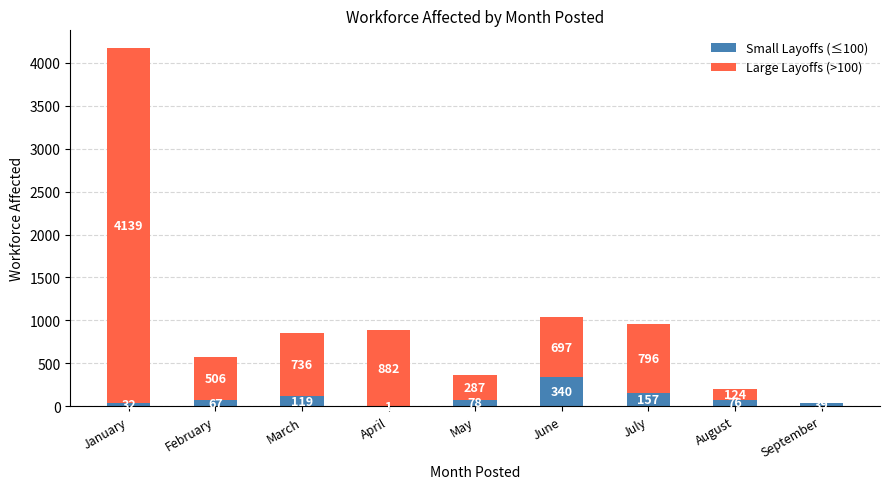

What value does the Small Layoffs (≤100) series have at January?

32